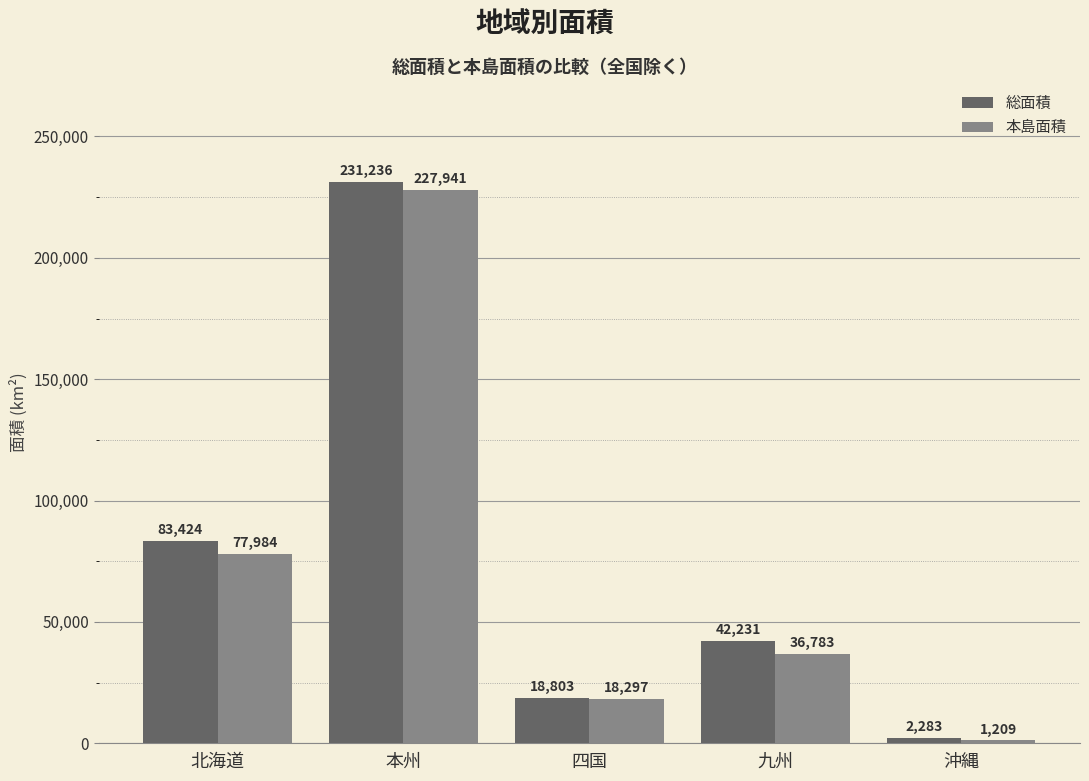

At which category is the sum across all series the highest?

本州